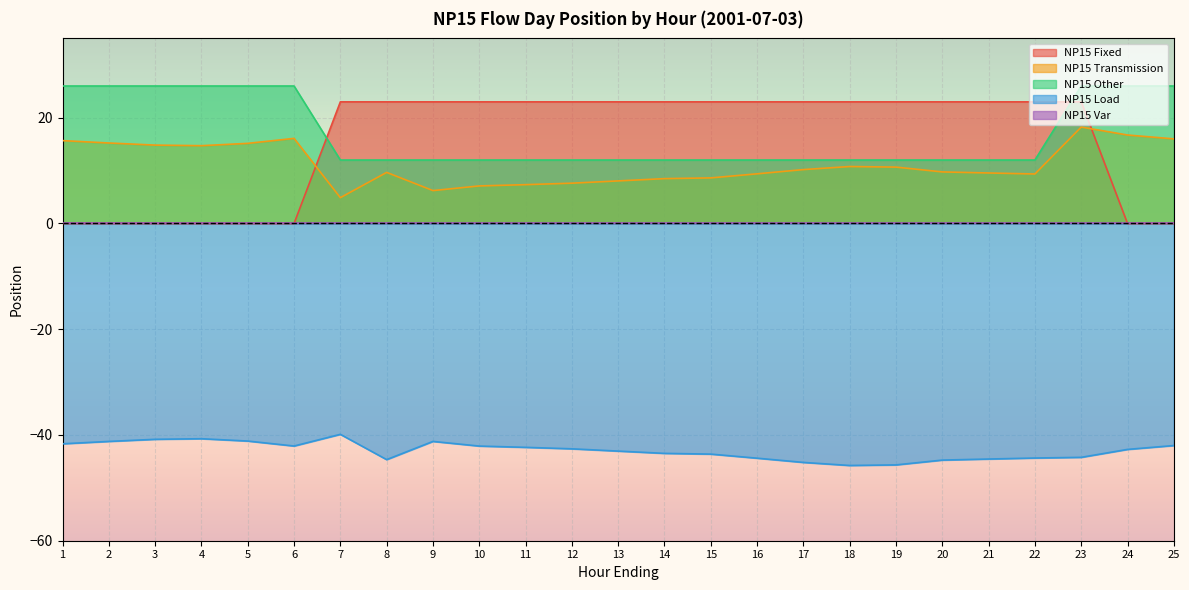

Which series has the largest range (max minus min)?

NP15 Fixed